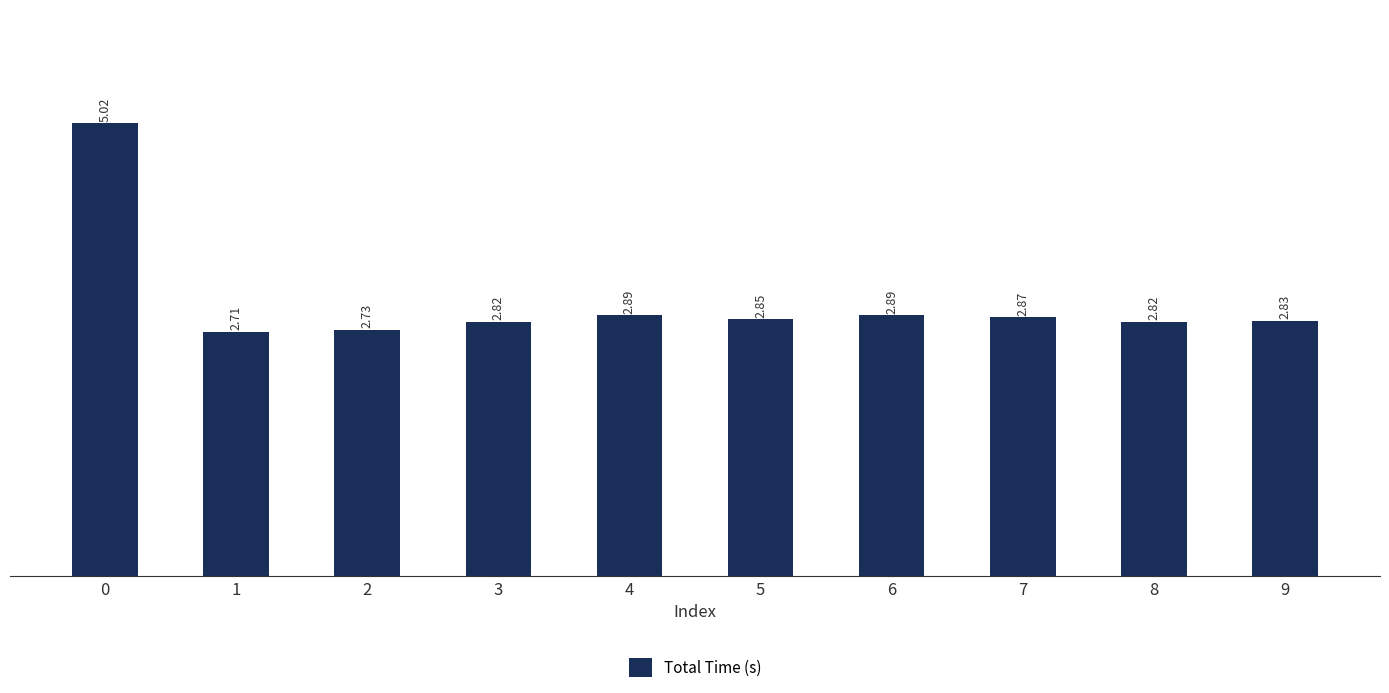

What is the average value?

3.0